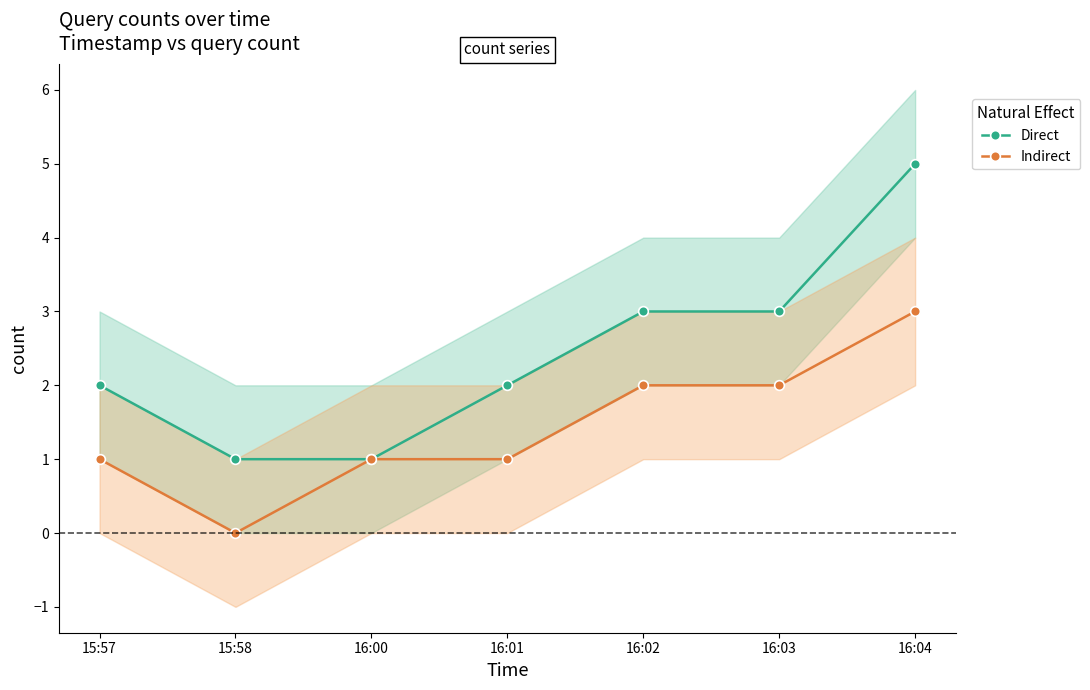

Is it true that Indirect equals 2 at 16:02?

True